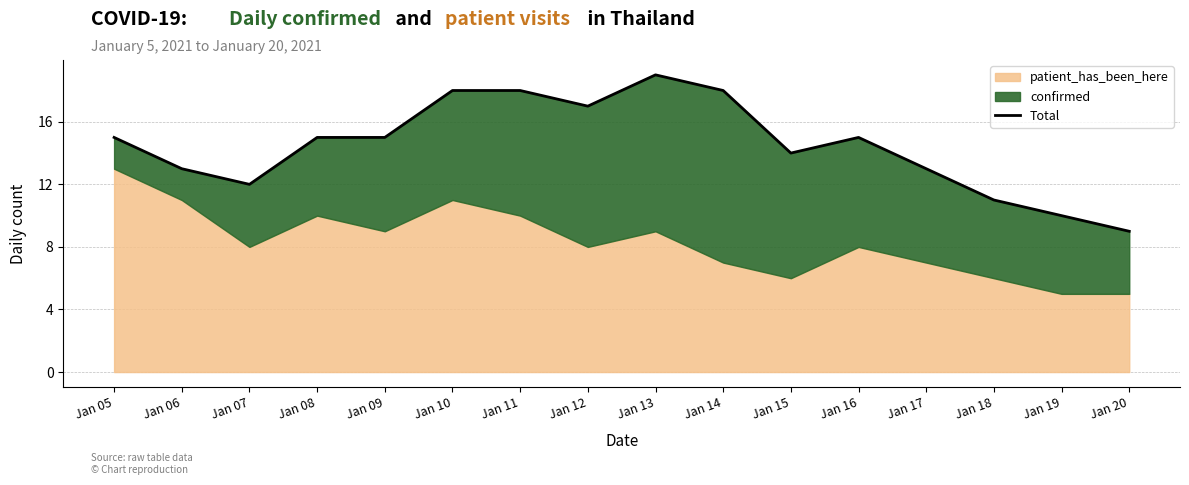

How many interior local valleys (lower than both neighbors) does the data have?

3